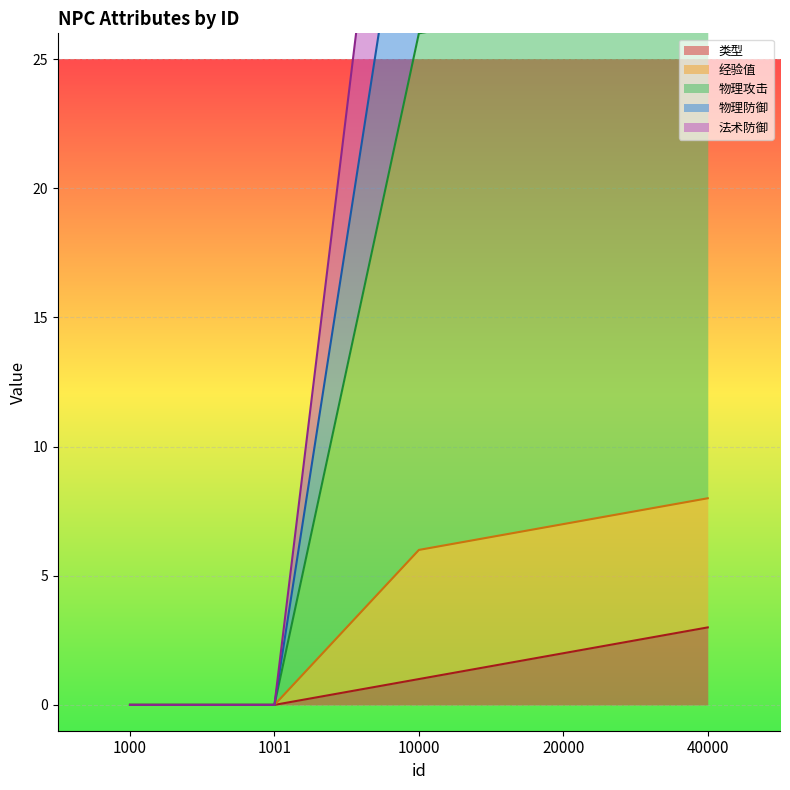

True or false: 经验值 and 物理防御 intersect in this chart.

False